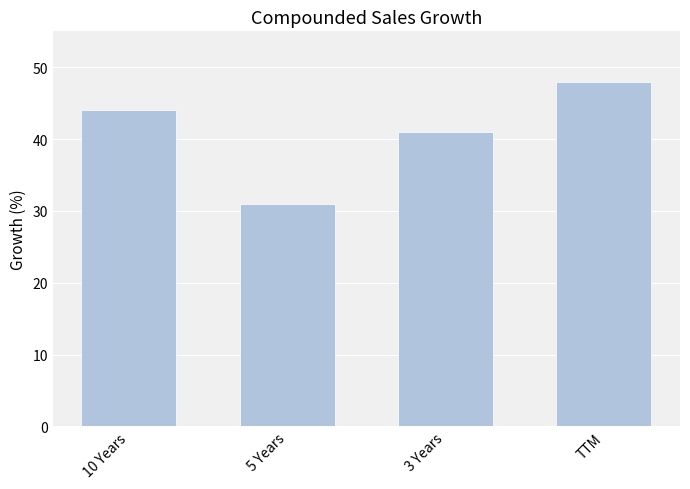

Read the value at 10 Years.

44